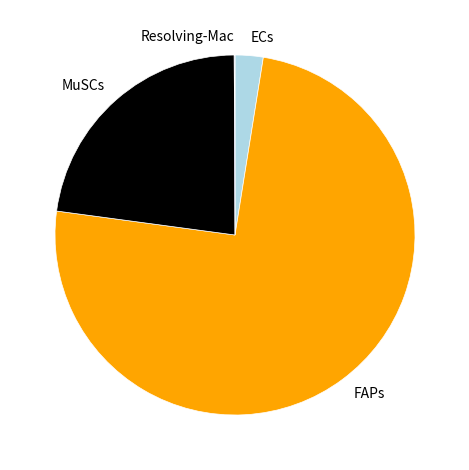

Which category accounts for the majority?

FAPs